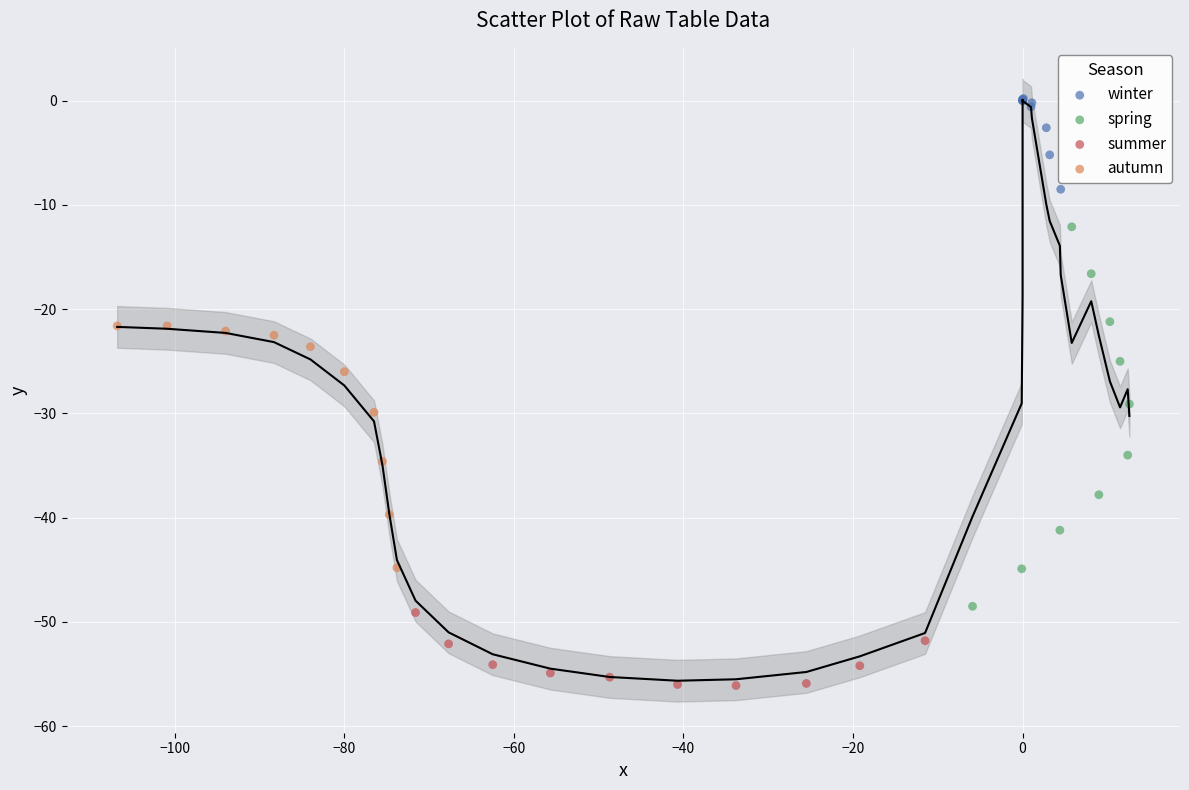

Which series has the largest Y range (max minus min)?

spring